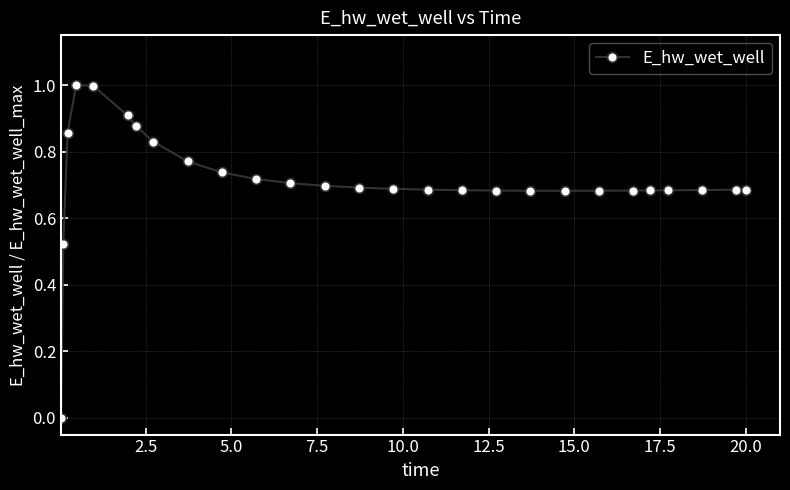

What is the sum of all values?

19.2